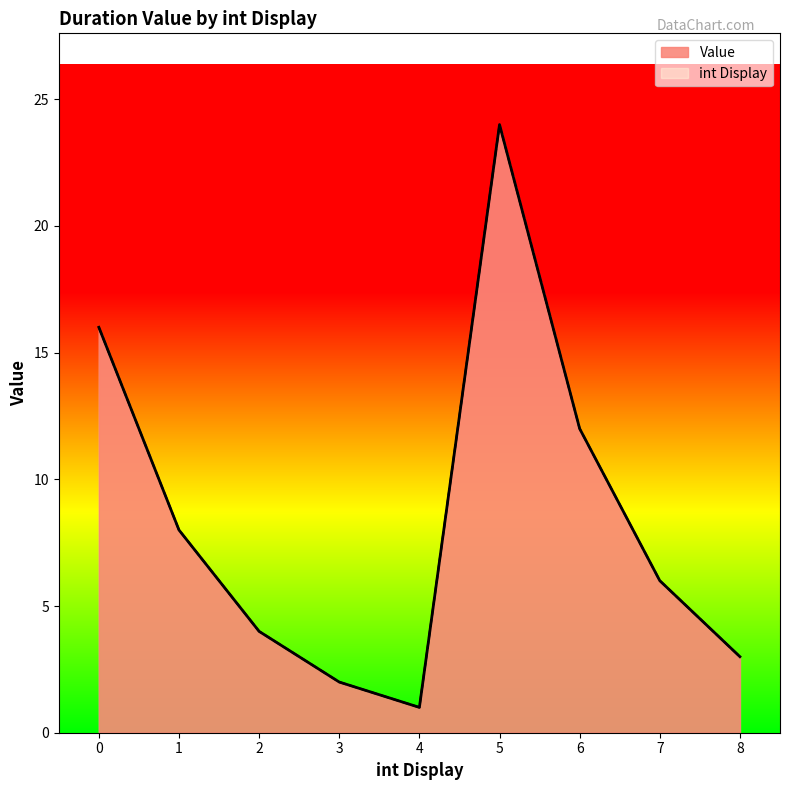

What is the difference between the second highest and minimum values?

15